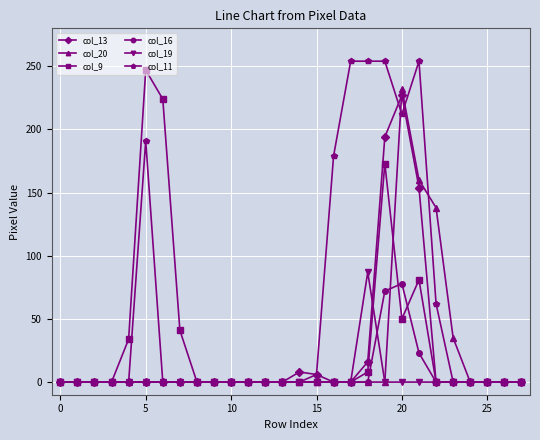

Which series has the largest total across all categories?

col_11